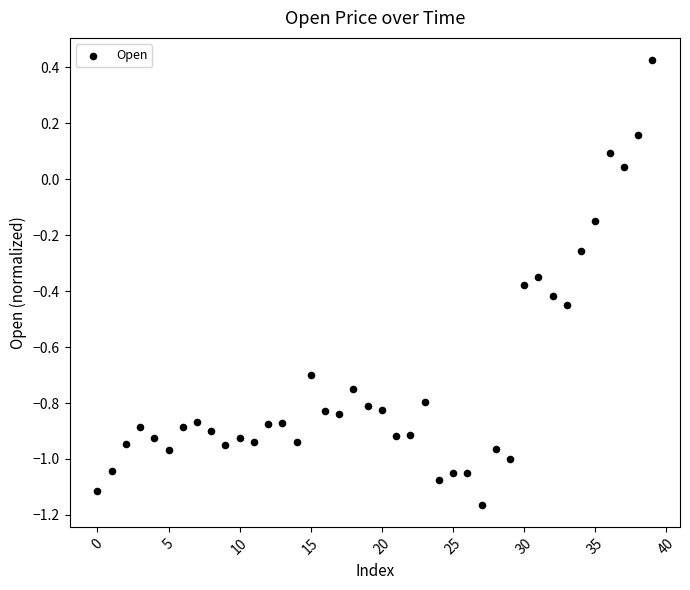

What is the range of Y values (max minus min)?

1.6